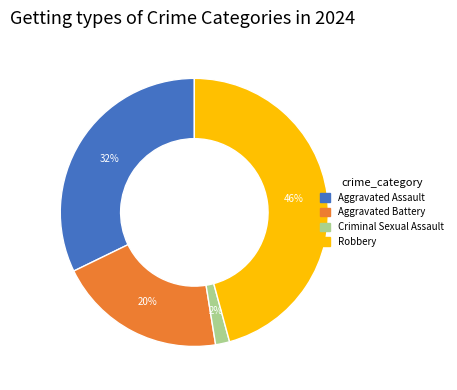

Count the number of slices in the pie.

4